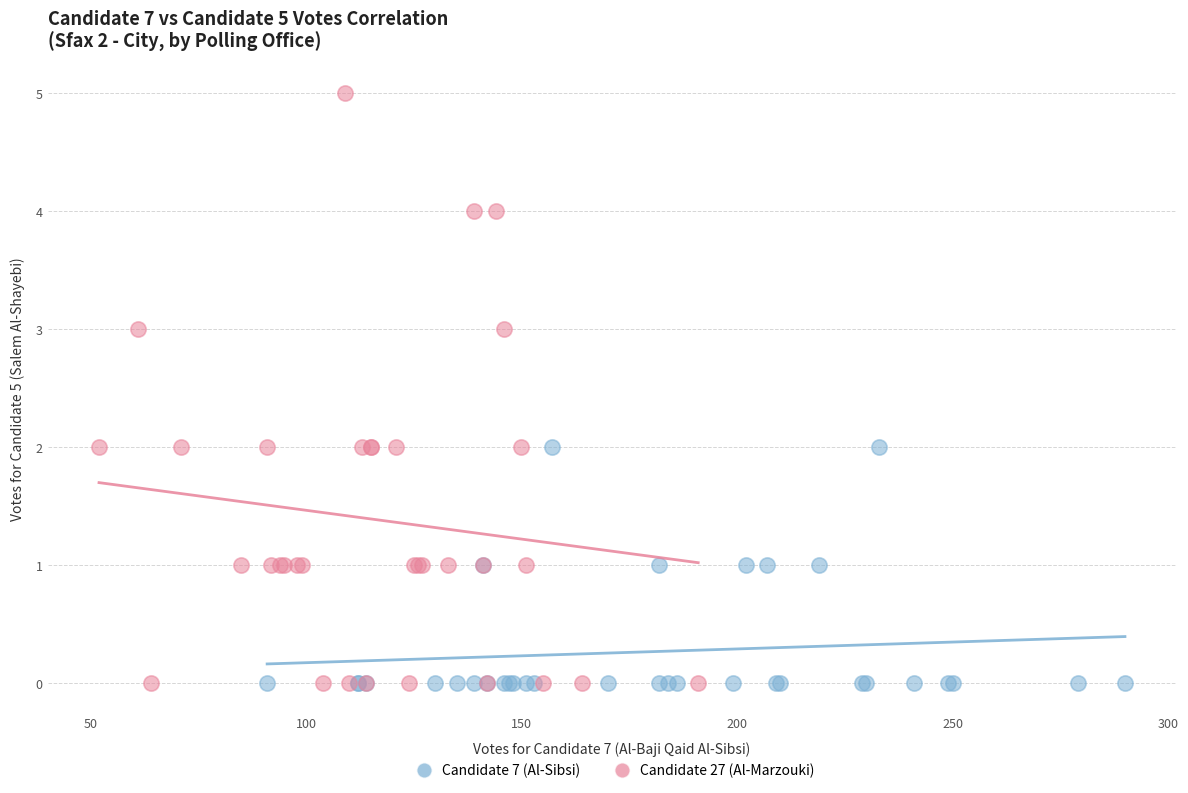

Which series contains the highest Y value?

Candidate 27 (Al-Marzouki)